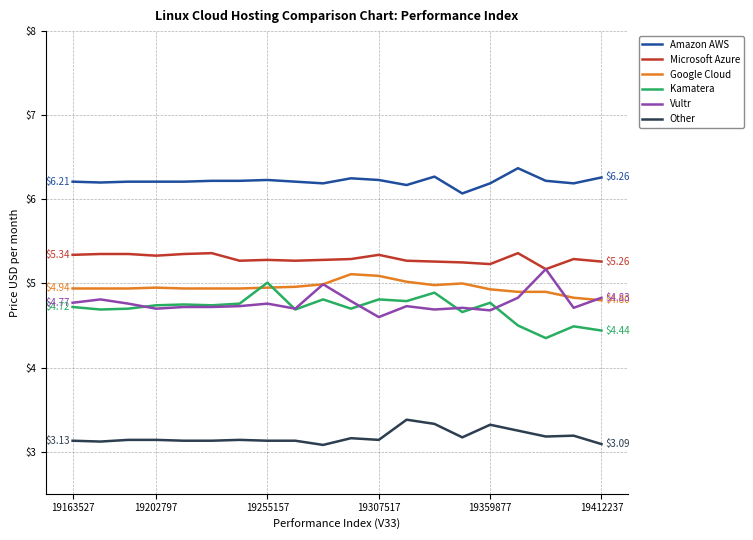

True or false: Amazon AWS and Kamatera cross at least once.

False